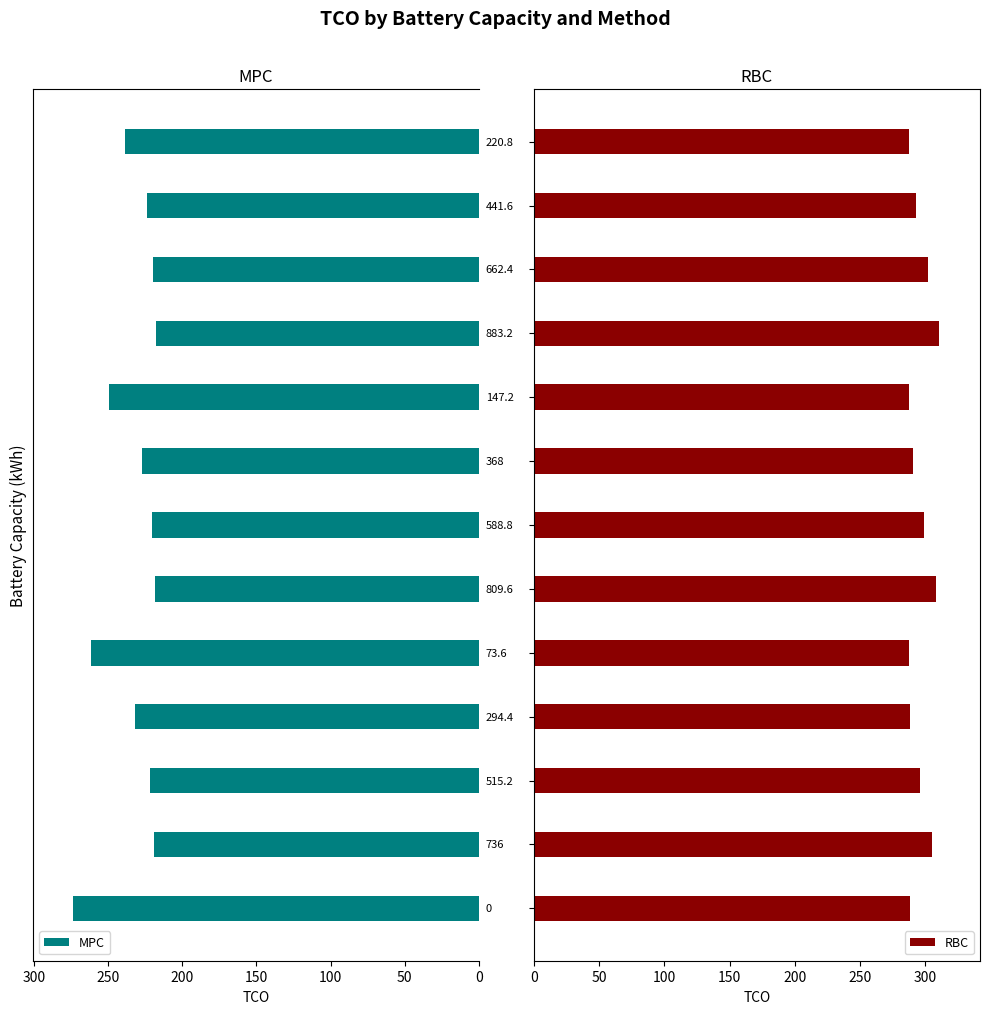

What is the average value of the MPC series?

232.5